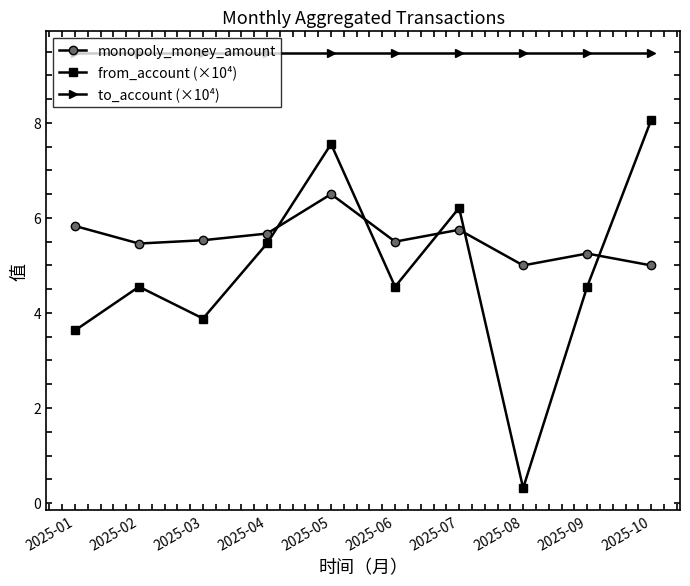

How many lines are shown in the chart?

3